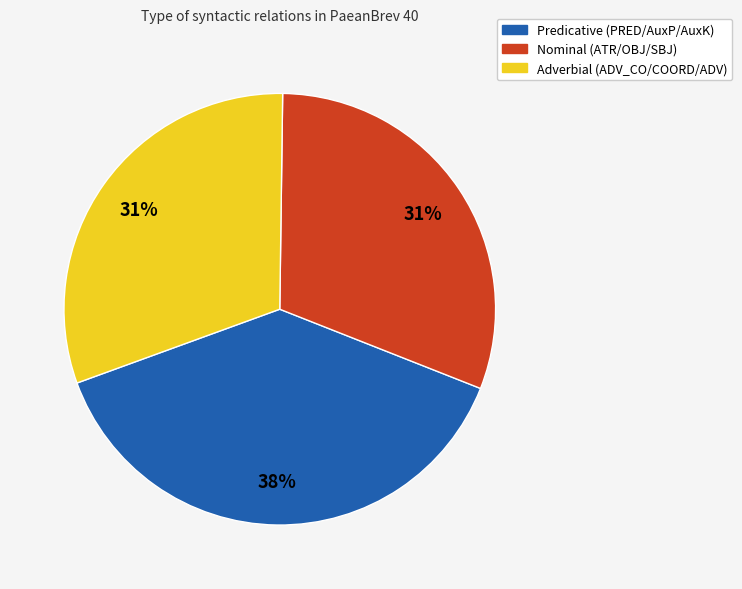

Is there any slice that represents more than half of the pie?

No